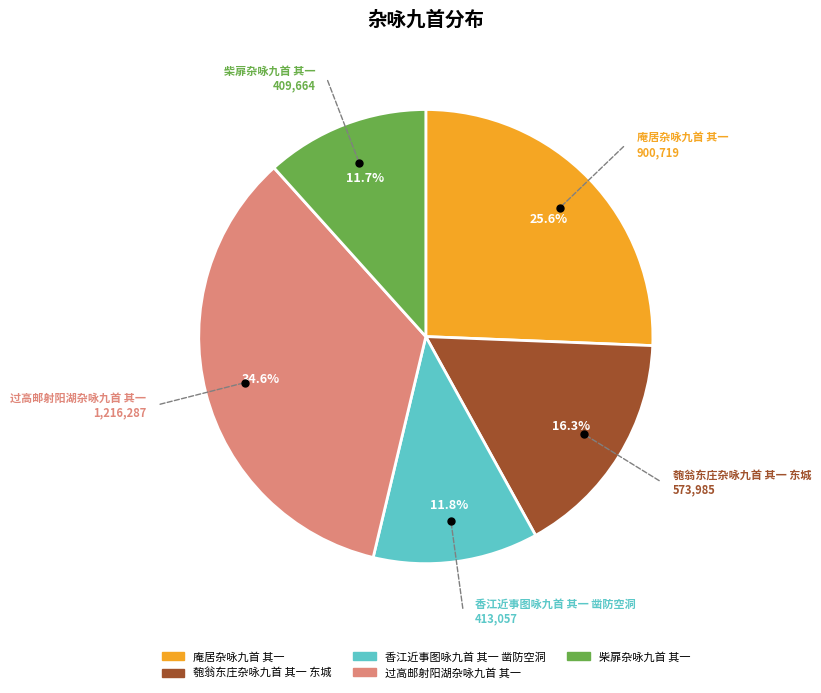

Which has a higher value, 香江近事图咏九首 其一 凿防空洞 or 匏翁东庄杂咏九首 其一 东城?

匏翁东庄杂咏九首 其一 东城